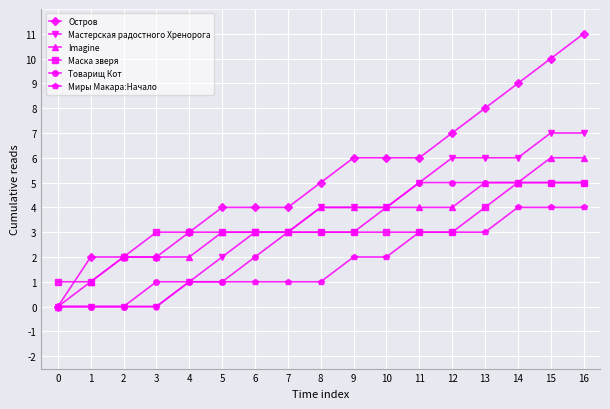

Does the chart have visible grid lines?

Yes